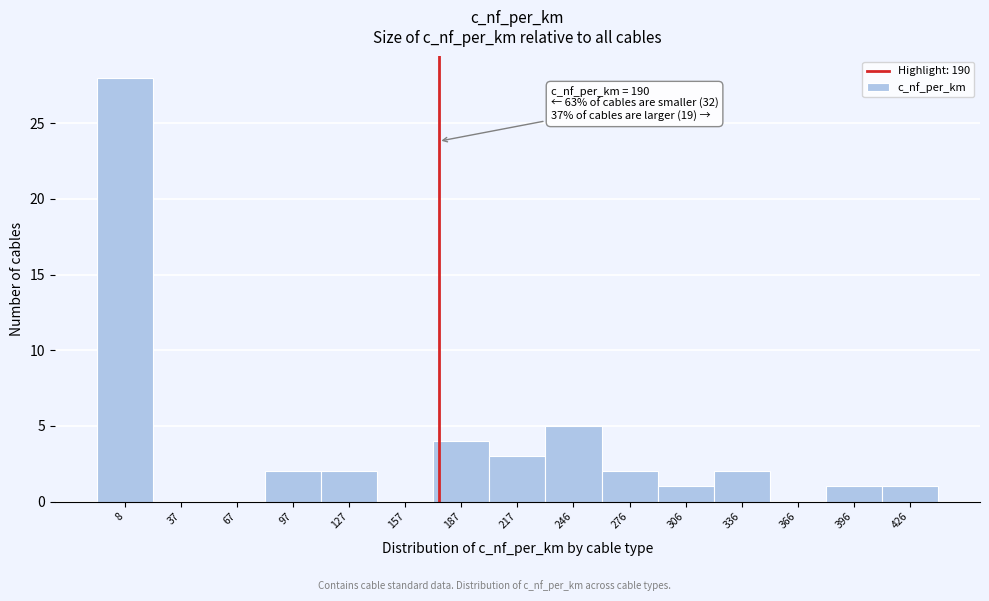

Reading right to left, transcribe all the data shown in this chart.

426=1	396=1	366=0	336=2	306=1	276=2	246=5	217=3	187=4	157=0	127=2	97=2	67=0	37=0	8=28